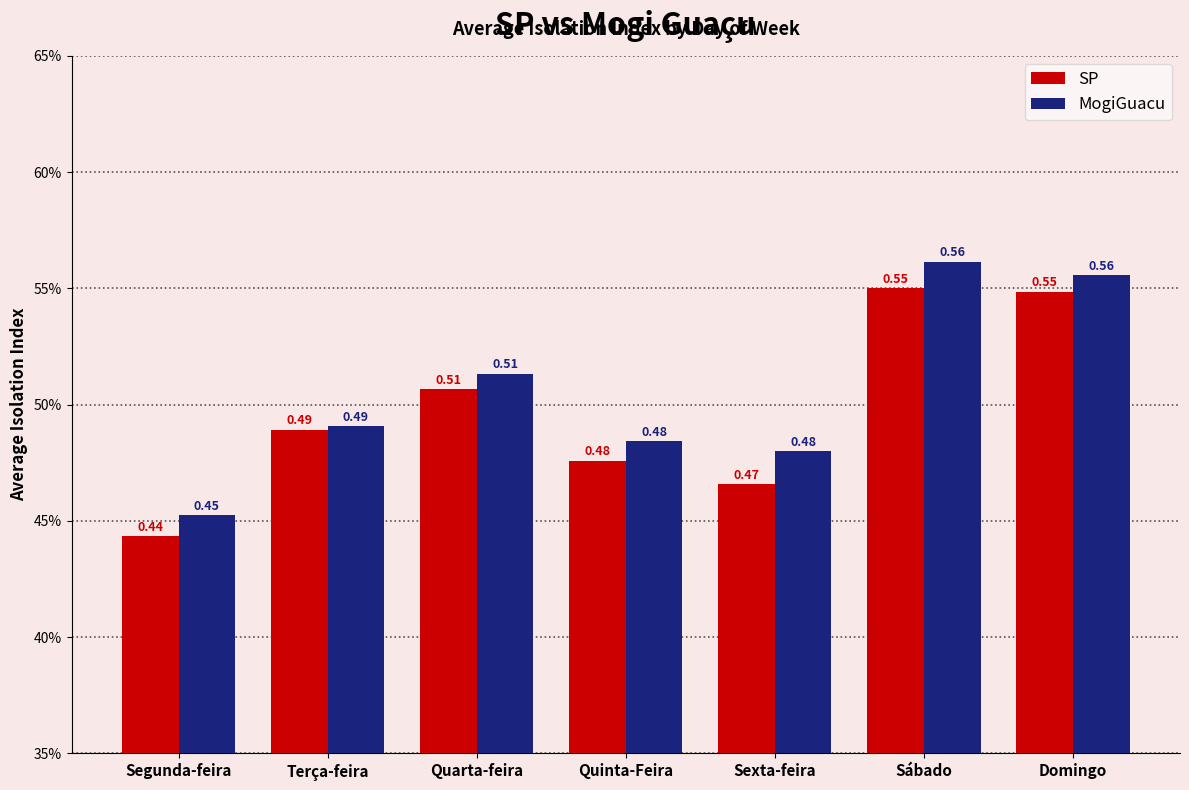

What are all the series names shown in the legend?

SP, MogiGuacu